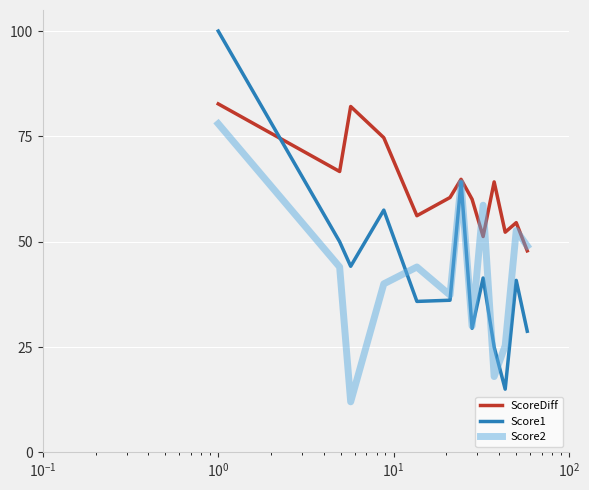

Which series has the widest spread of values?

Score1